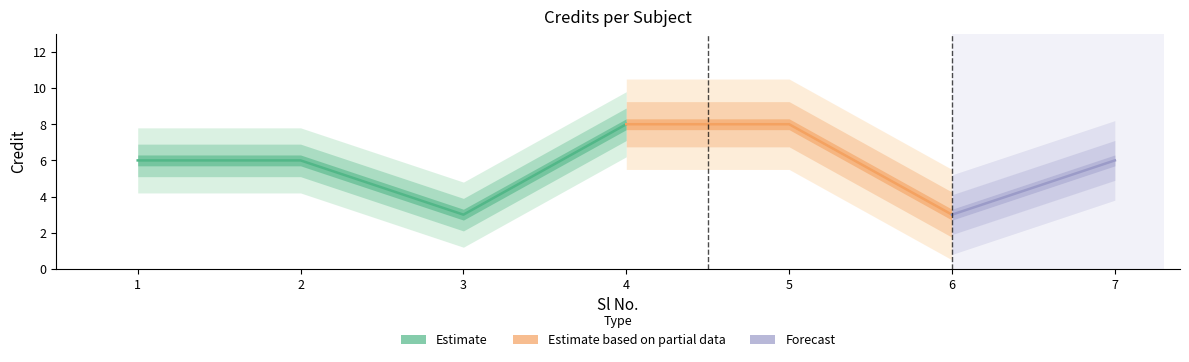

Rank the categories by value from lowest to highest.

3, 6, 1, 2, 7, 4, 5